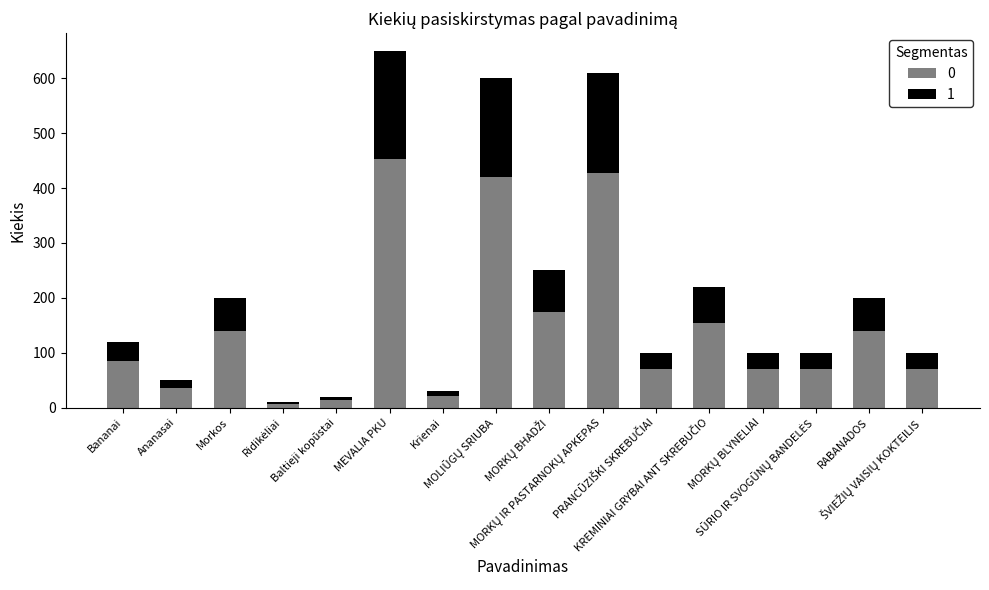

Does the chart contain any negative values?

No